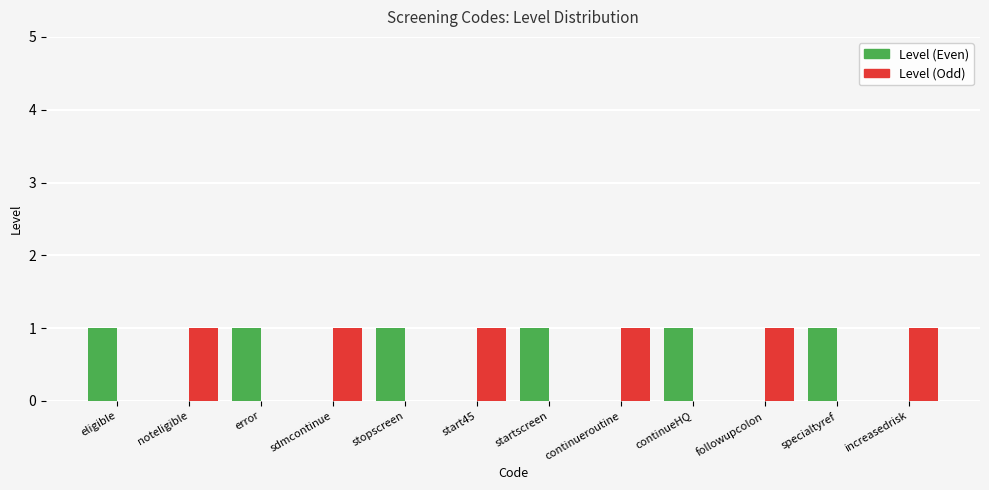

What is the maximum value for Level (Even)?

1